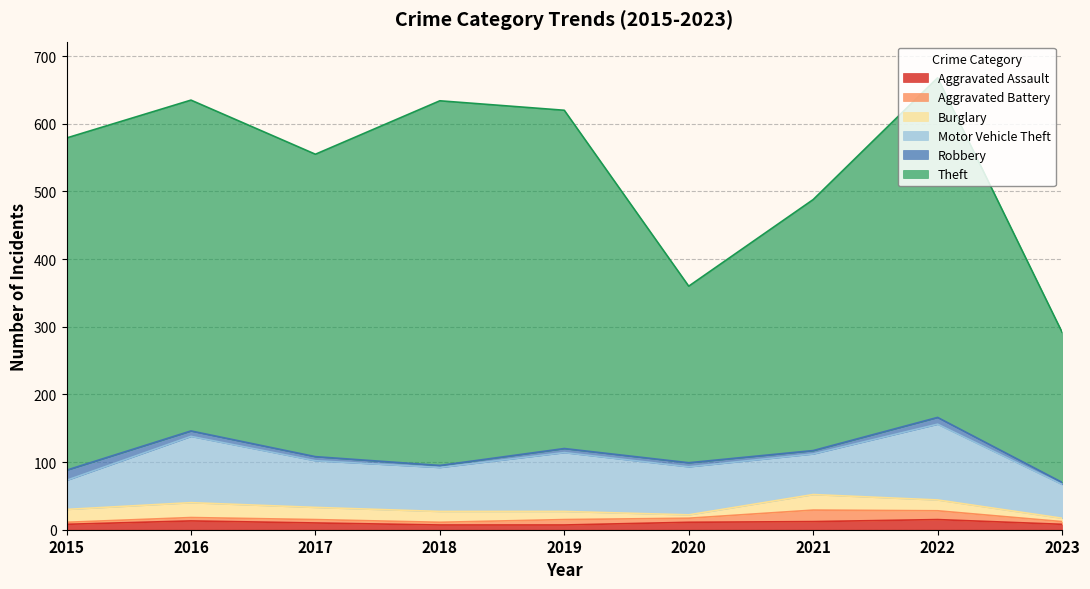

Which series has the largest range (max minus min)?

Theft